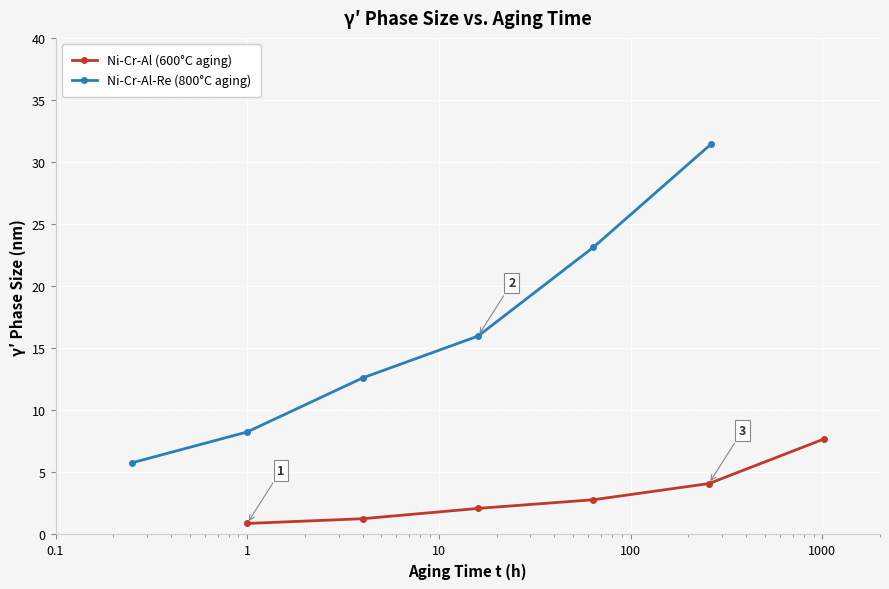

What is the value of the Ni-Cr-Al (600°C aging) point at the 6th from the left?

7.7